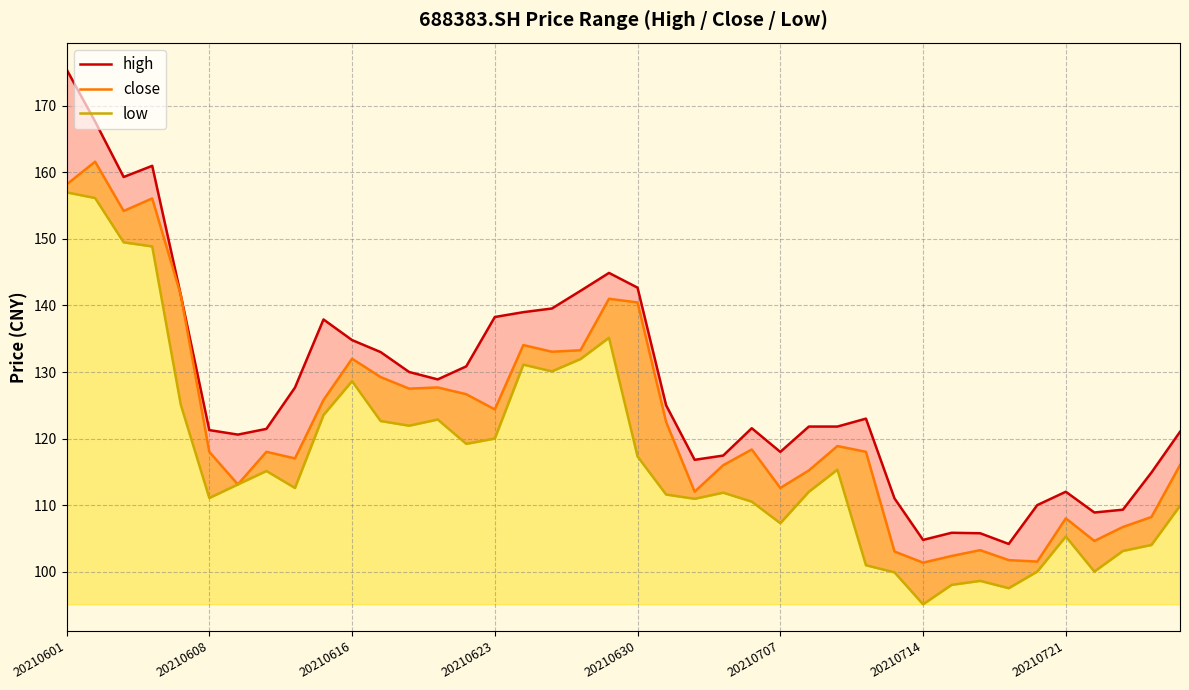

Does the chart have visible grid lines?

Yes